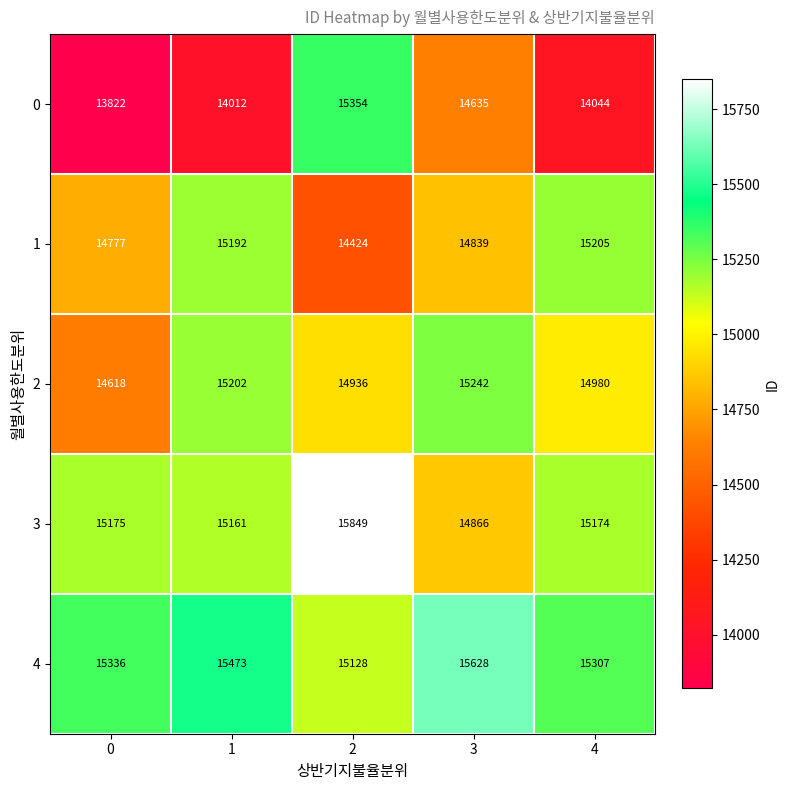

The 2 series shows 8964 at 4. True or false?

False